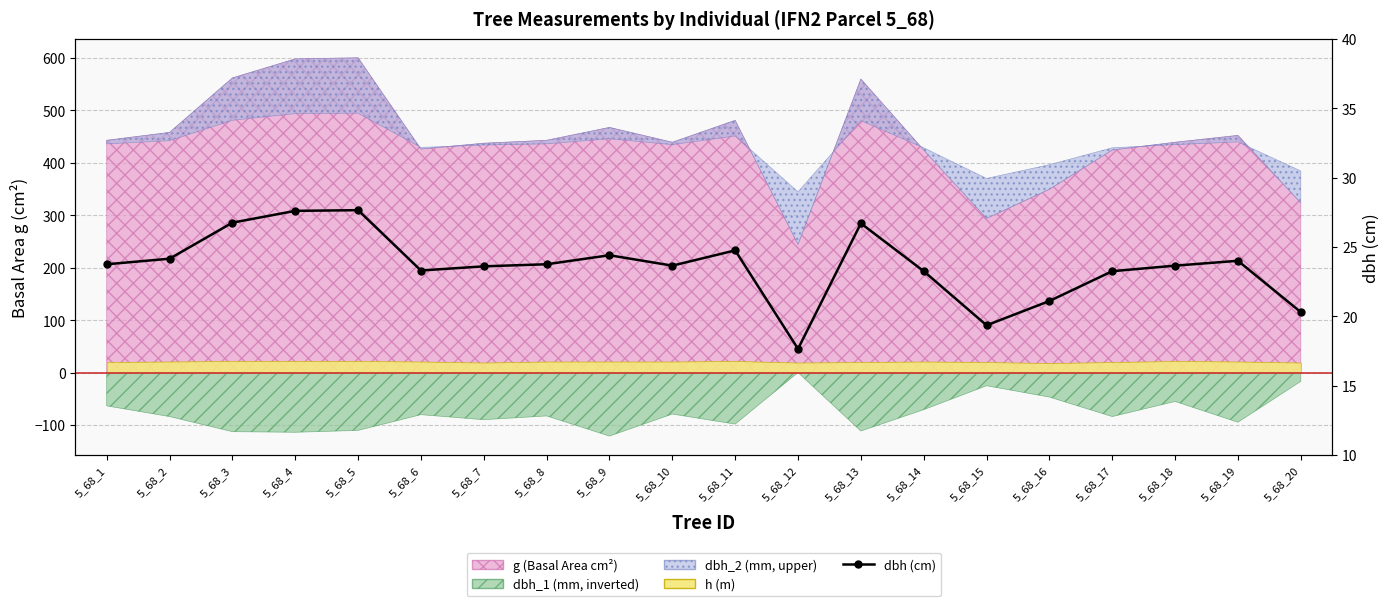

Rank the categories by value from lowest to highest.

5_68_12, 5_68_15, 5_68_20, 5_68_16, 5_68_14, 5_68_17, 5_68_6, 5_68_7, 5_68_10, 5_68_18, 5_68_1, 5_68_8, 5_68_19, 5_68_2, 5_68_9, 5_68_11, 5_68_13, 5_68_3, 5_68_4, 5_68_5